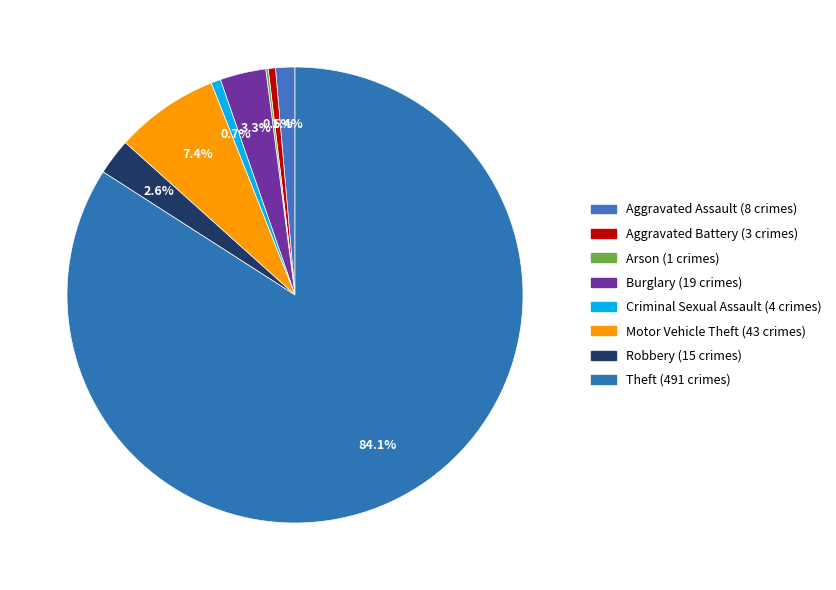

Count the number of slices in the pie.

8